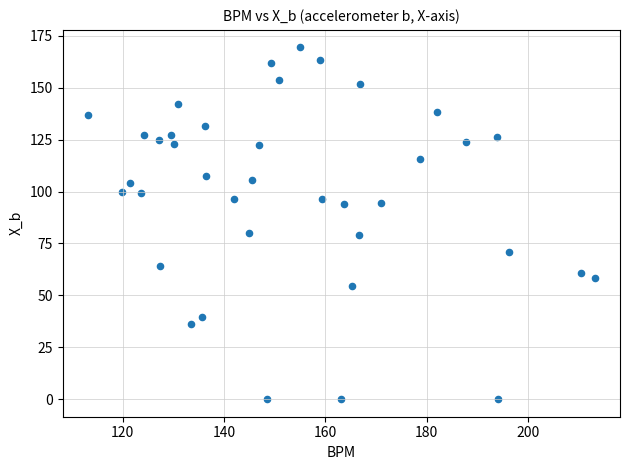

What is the range of Y values (max minus min)?

169.4